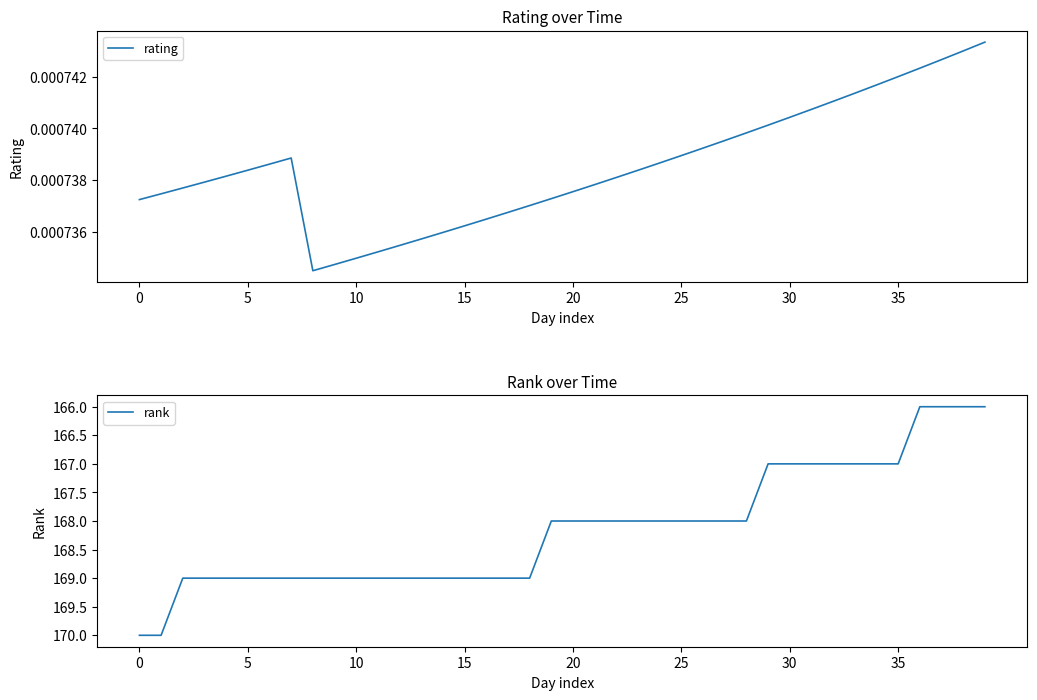

True or false: rating and rank cross at least once.

False